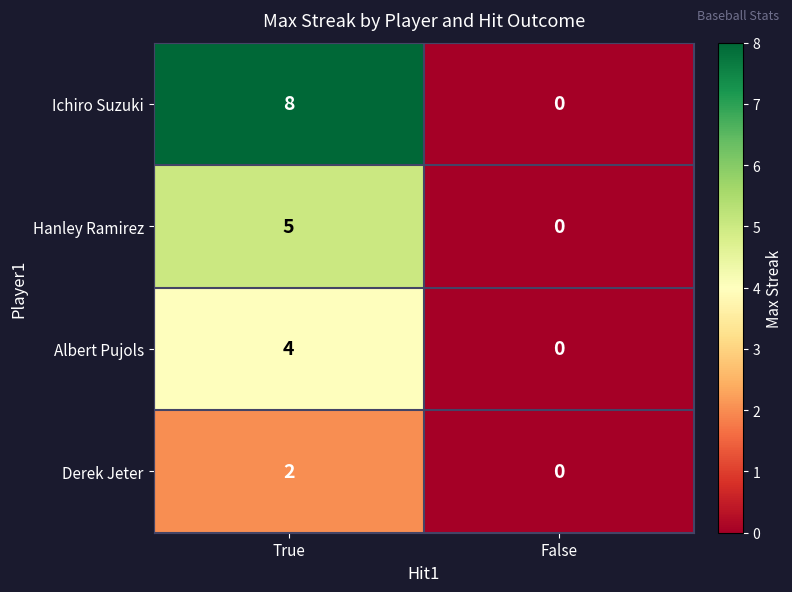

What is the sum of all Albert Pujols values?

4